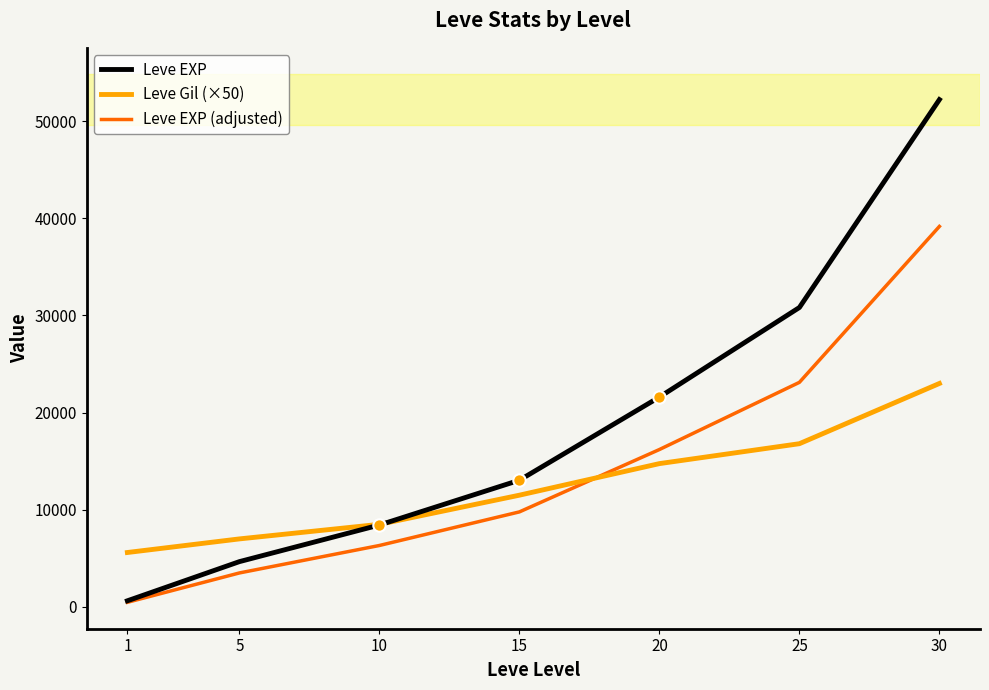

Which series has the widest spread of values?

Leve EXP